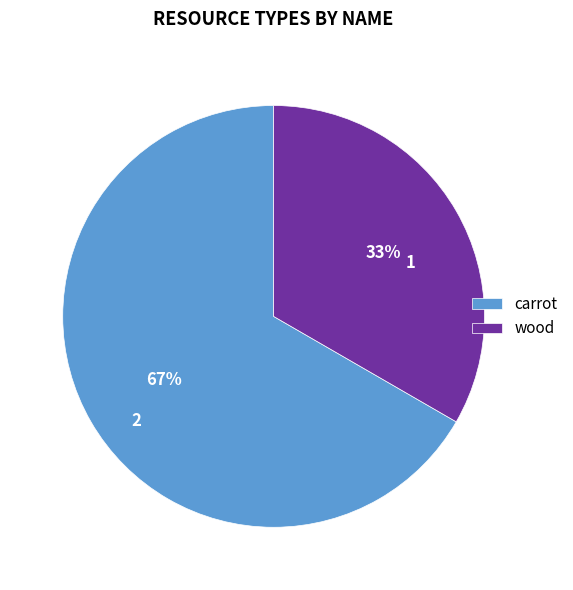

Between wood and carrot, which is larger?

carrot